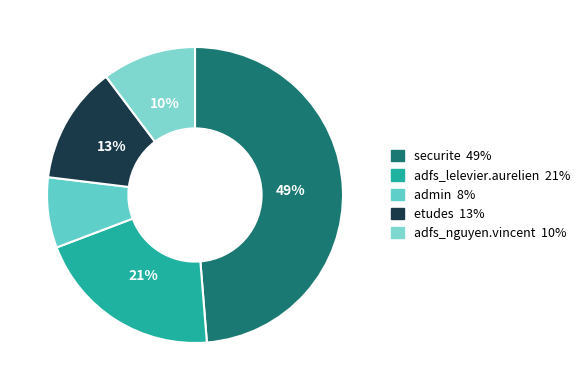

The etudes slice represents 1% of the pie. True or false?

False